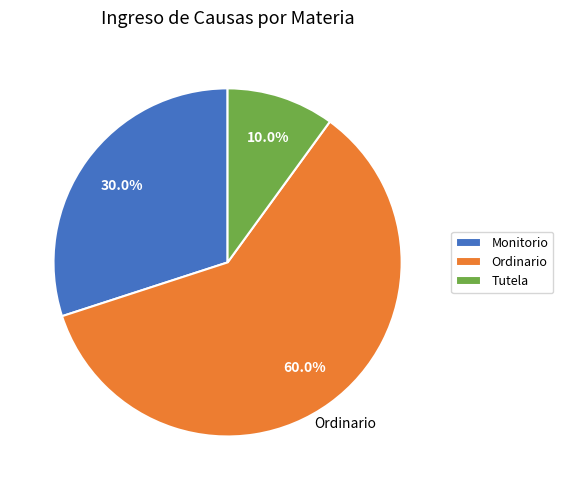

Which category has the biggest portion of the pie?

Ordinario